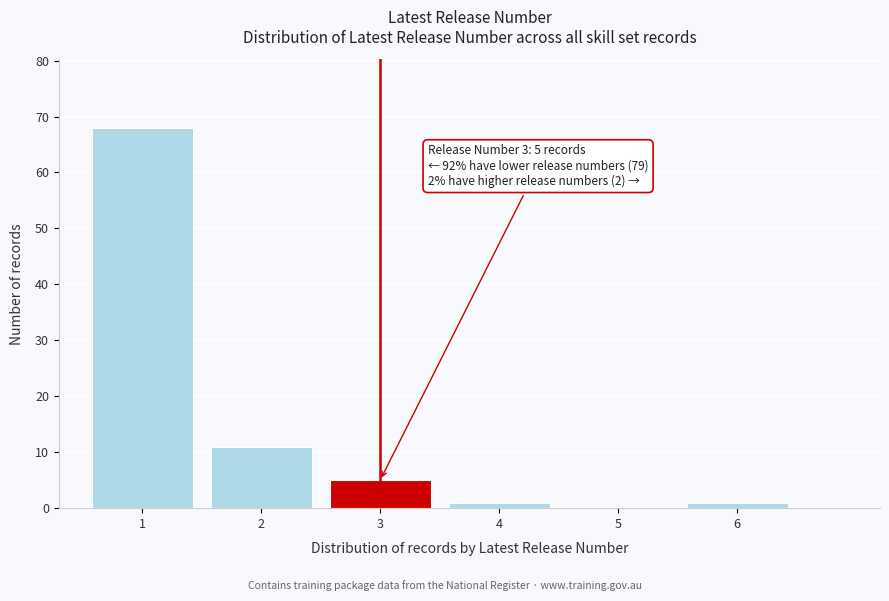

Reading left to right, transcribe all the data shown in this chart.

1=68	2=11	3=5	4=1	5=0	6=1